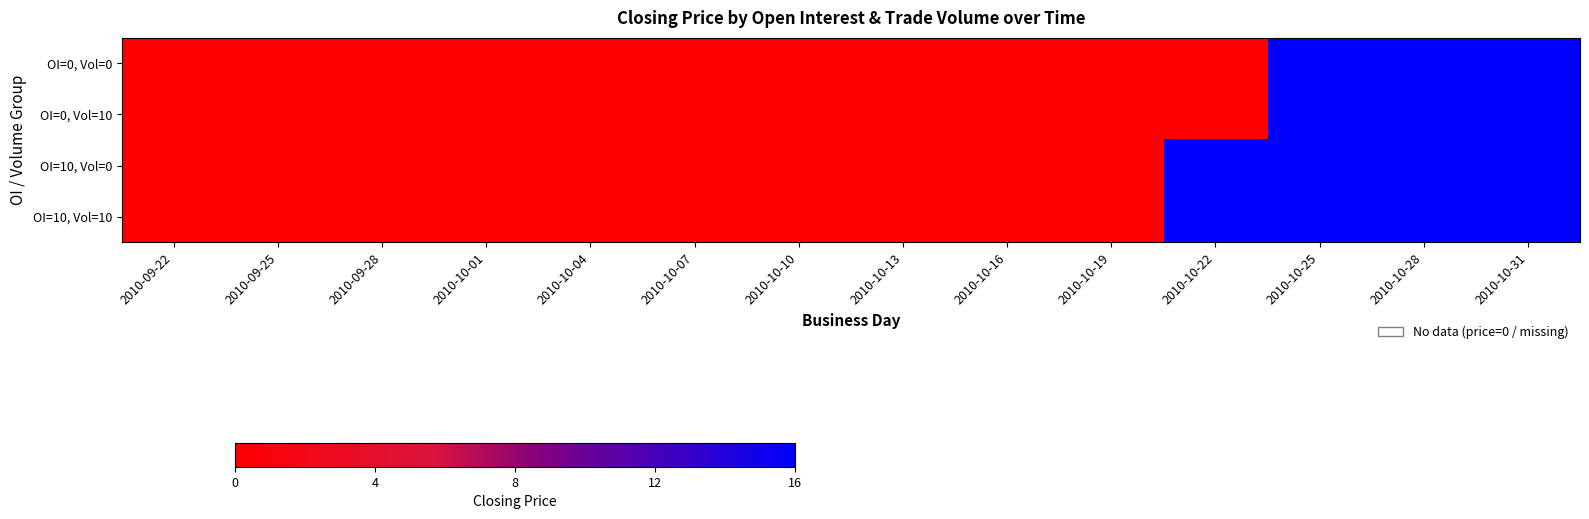

Which has a higher value, 2010-09-22 or 2010-10-10?

2010-09-22